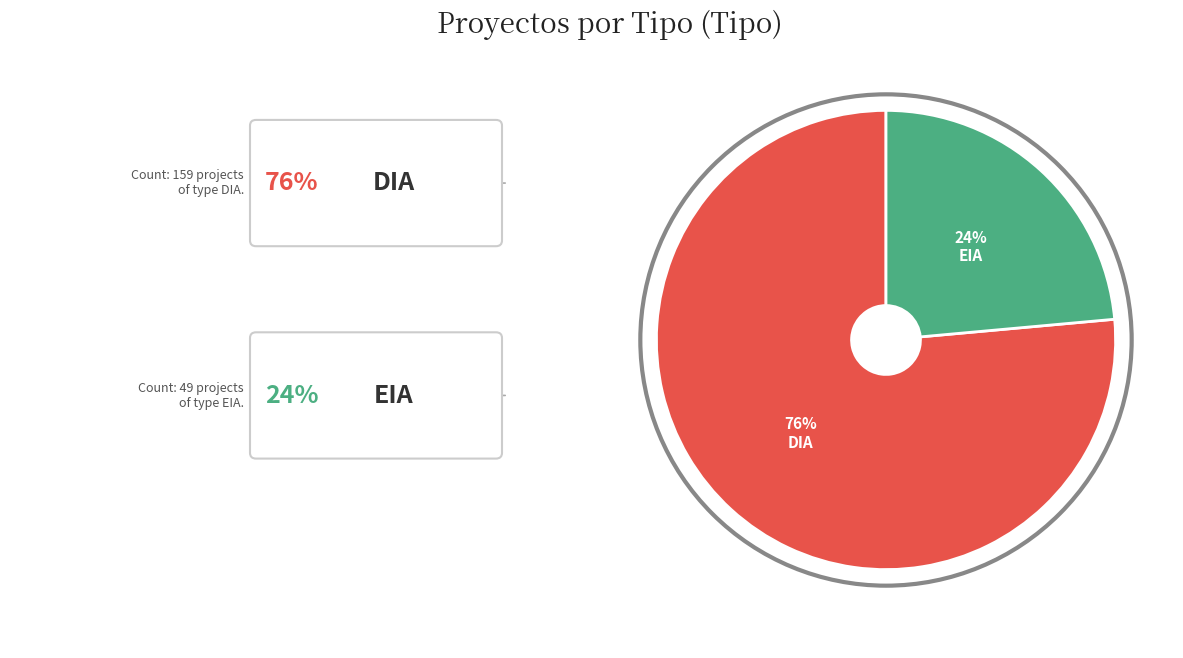

To the nearest percent, what is the average slice percentage?

50%